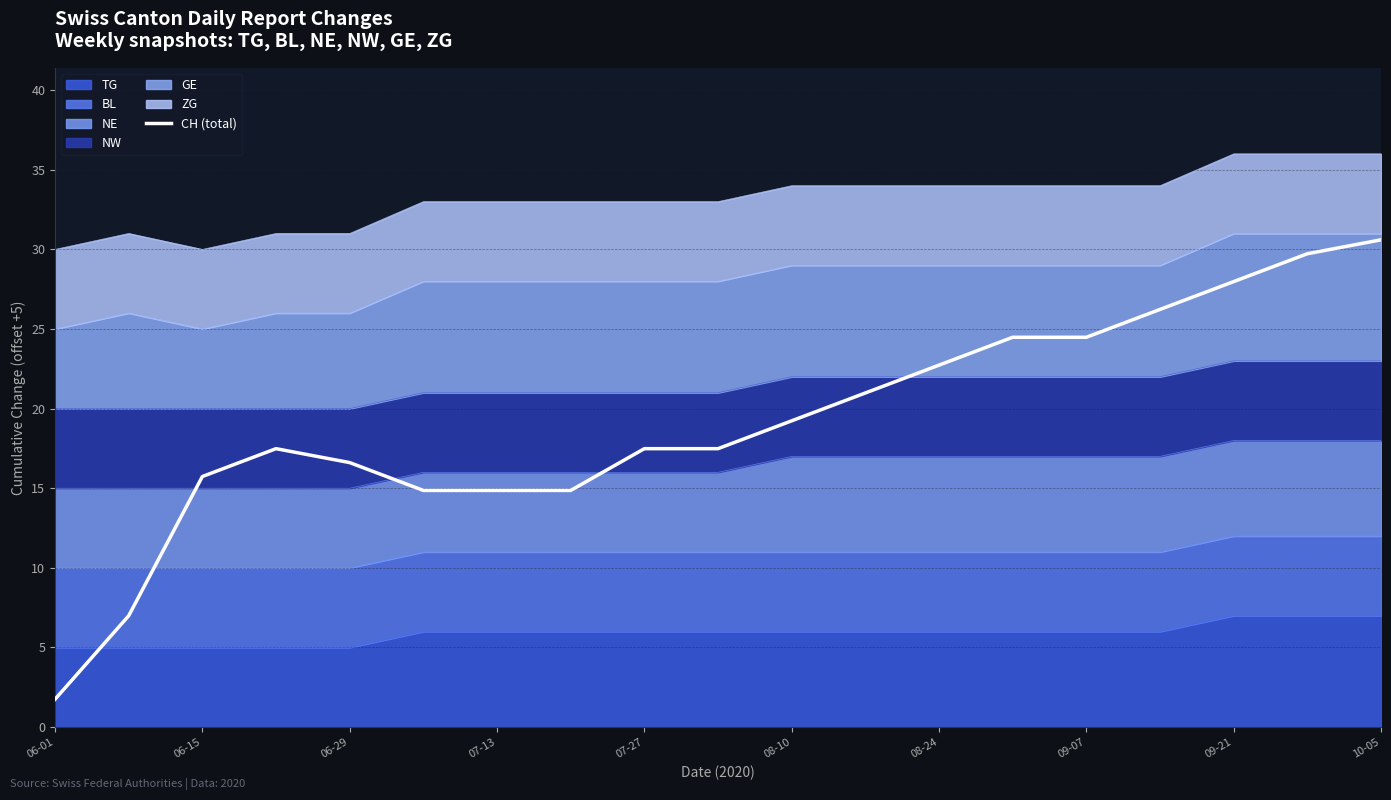

What is the maximum value shown in the chart?

30.6